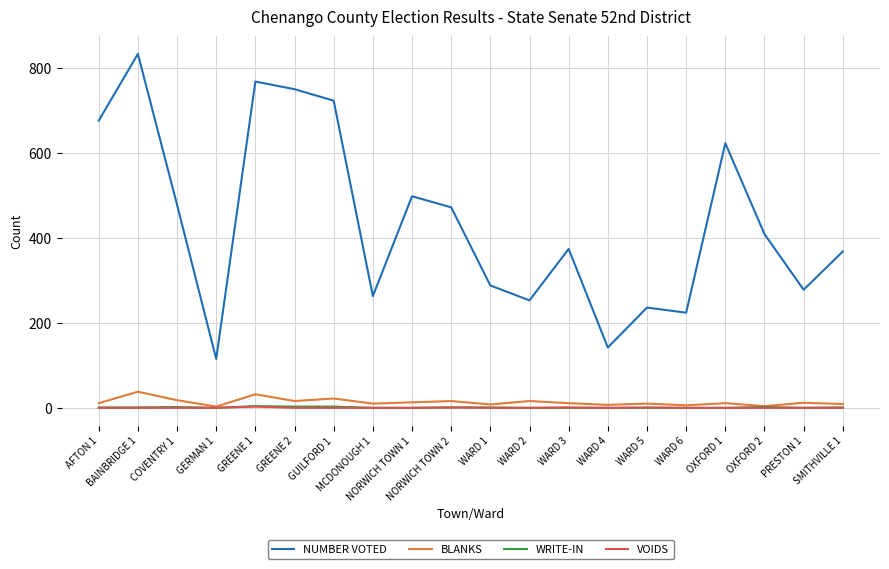

True or false: NUMBER VOTED and VOIDS cross at least once.

False